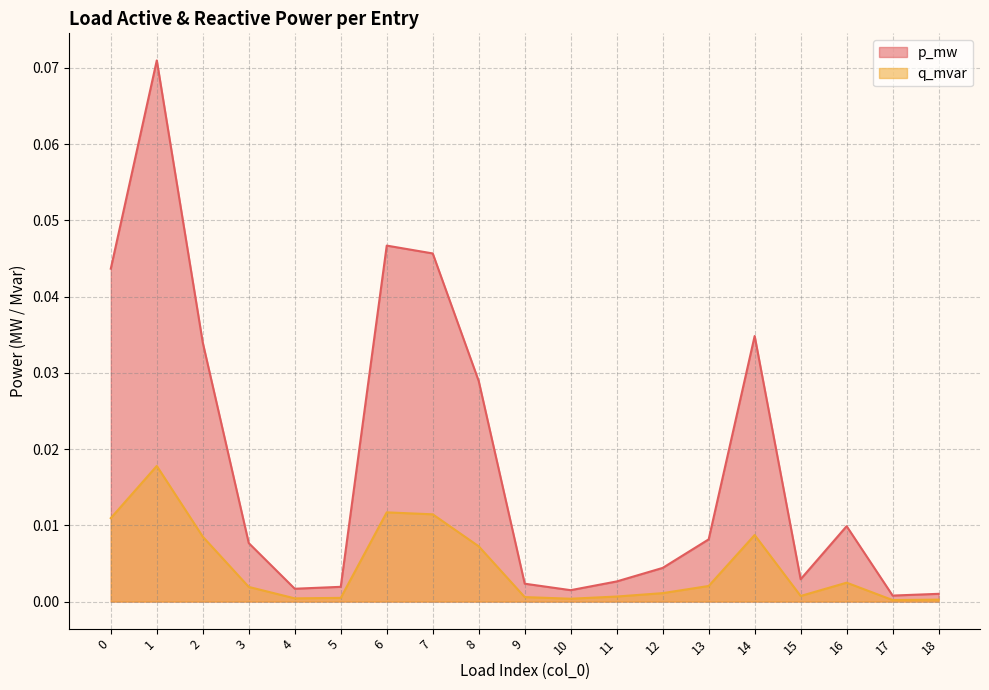

Reading left to right, extract all data points from this chart.

p_mw: 0.0	0.1	0.0	0.0	0.0	0.0	0.0	0.0	0.0	0.0	0.0	0.0	0.0	0.0	0.0	0.0	0.0	0.0	0.0
q_mvar: 0.0	0.0	0.0	0.0	0.0	0.0	0.0	0.0	0.0	0.0	0.0	0.0	0.0	0.0	0.0	0.0	0.0	0.0	0.0